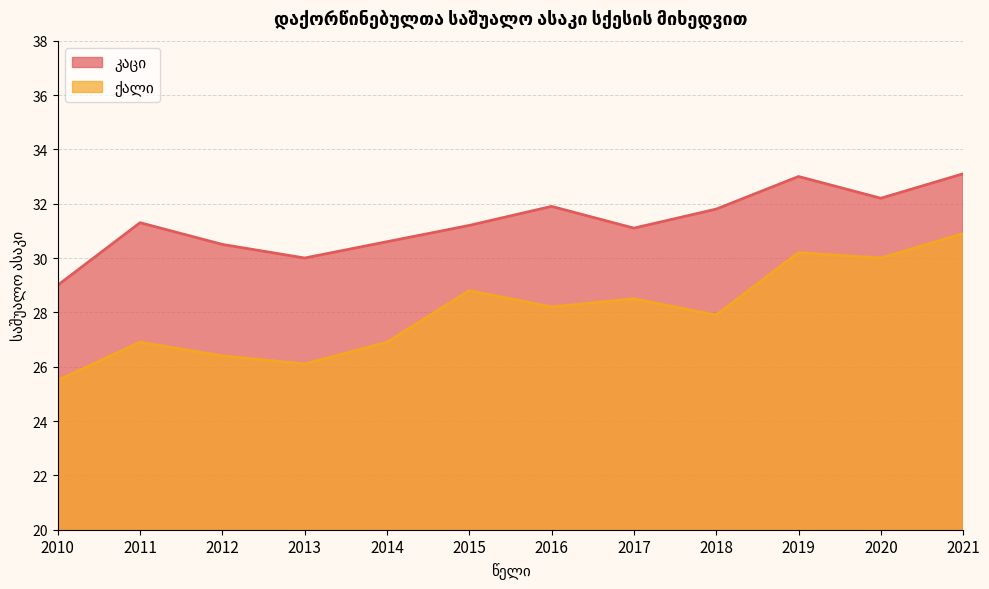

List the series in order of their overall mean, lowest first.

ქალი, კაცი